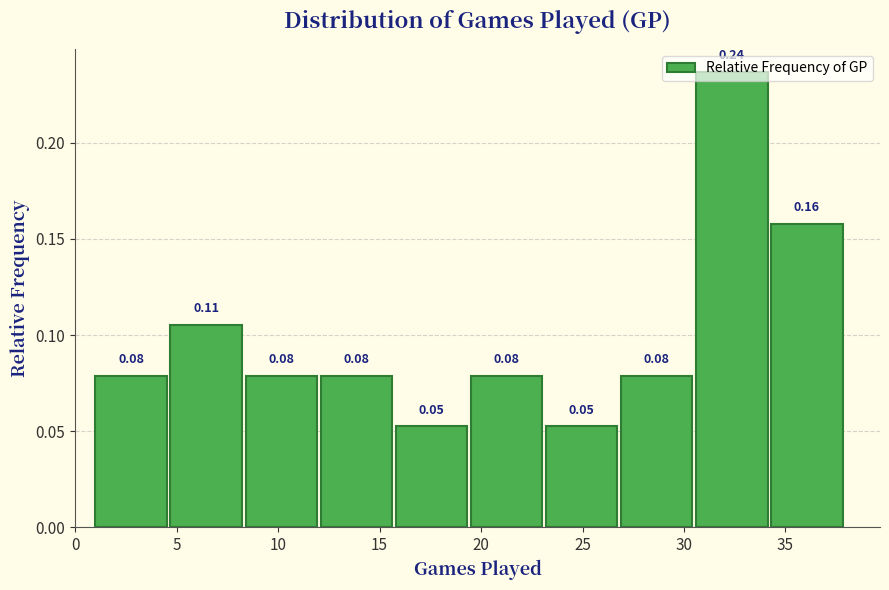

Which range on the x-axis has the tallest bar?

30.6 to 34.3